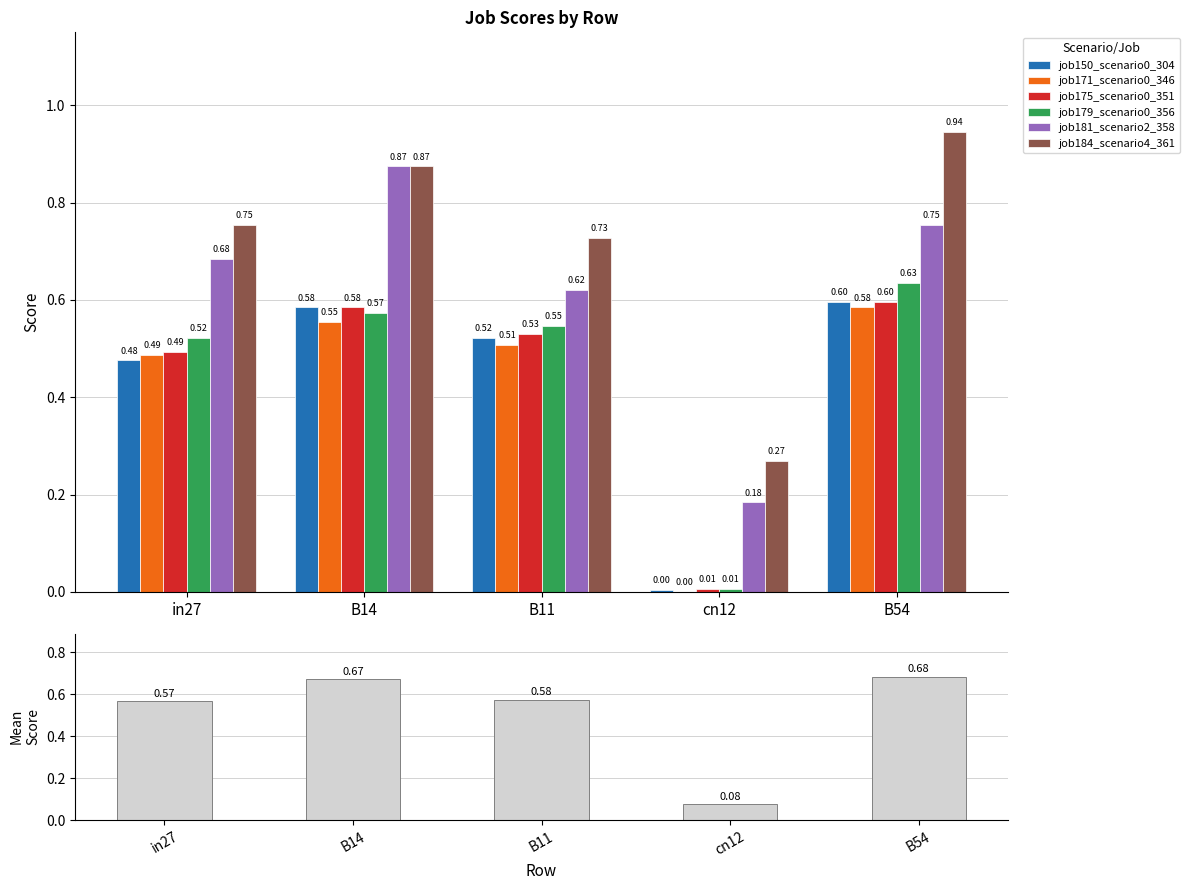

Rank the series at B11 from highest to lowest value.

job184_scenario4_361, job181_scenario2_358, job179_scenario0_356, job175_scenario0_351, job150_scenario0_304, job171_scenario0_346